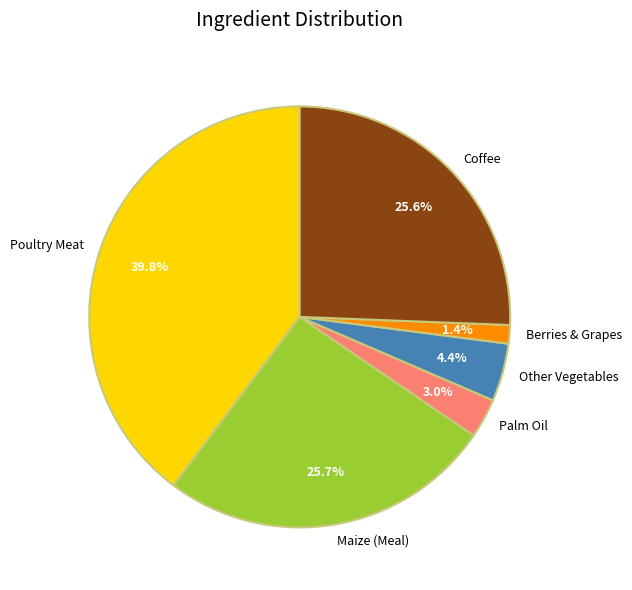

True or false: Maize (Meal) accounts for 26% of the total.

True